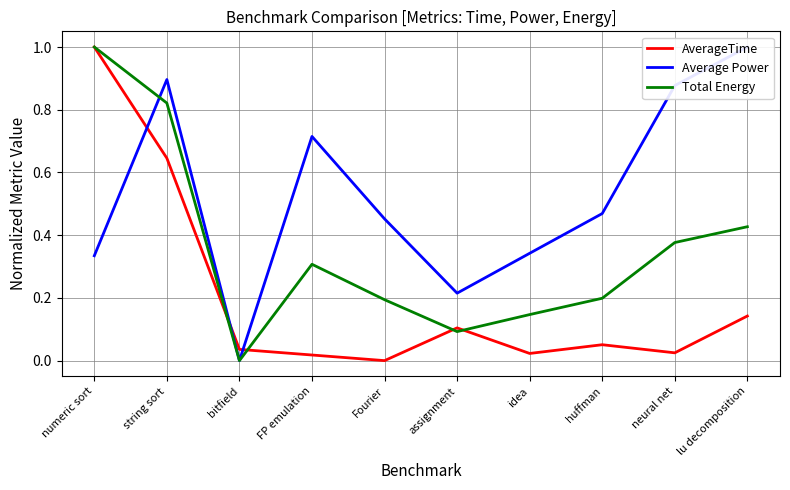

How many positive values does the AverageTime series have?

9